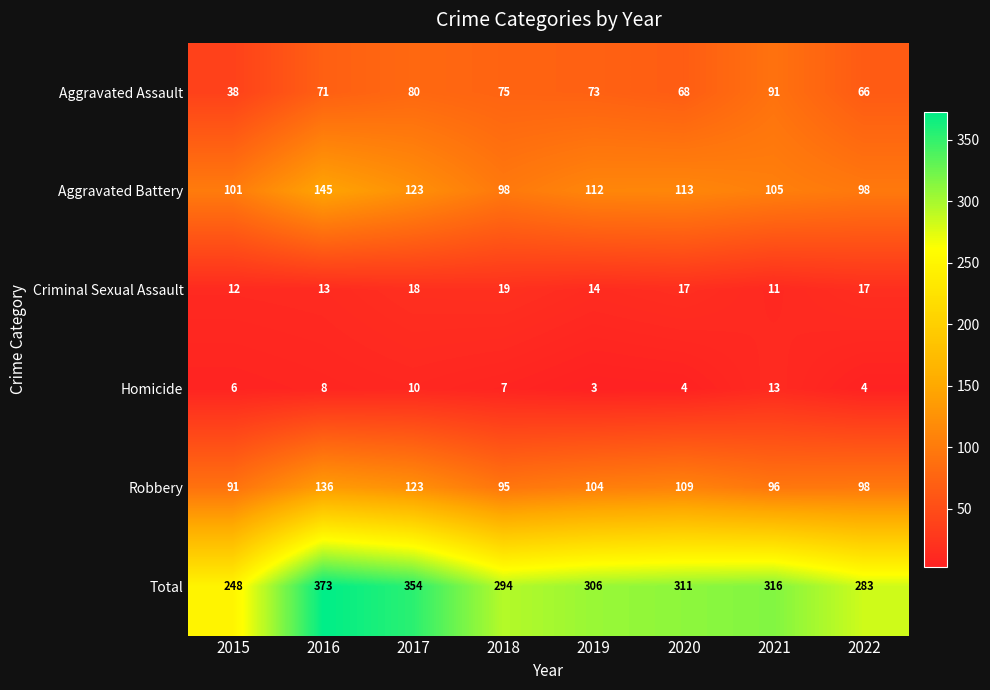

What is the sum of all Aggravated Battery values?

895